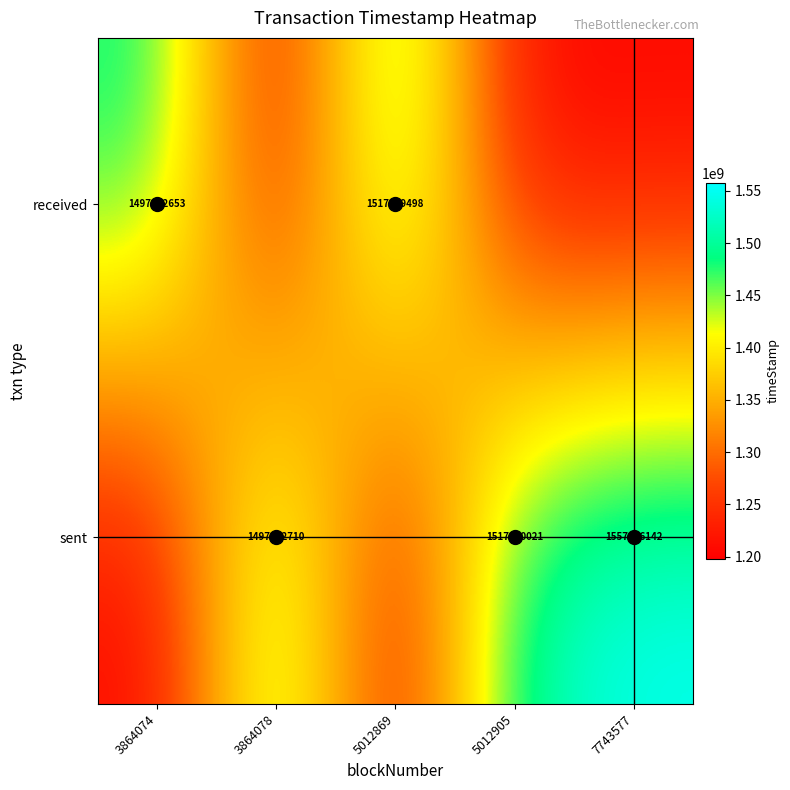

What is the total value across all series at 5012905?

2715368143.4